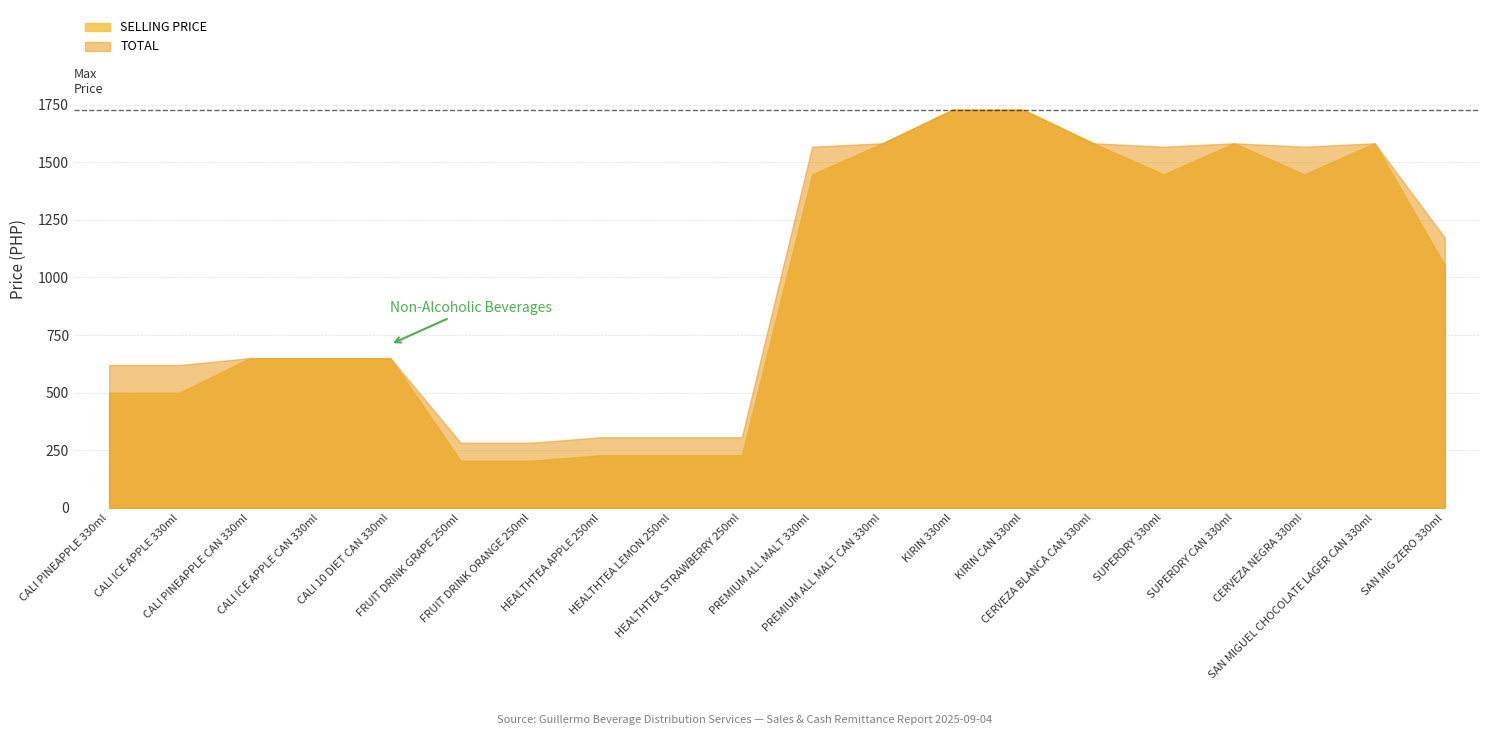

At which label does TOTAL first exceed 1172?

PREMIUM ALL MALT 330ml